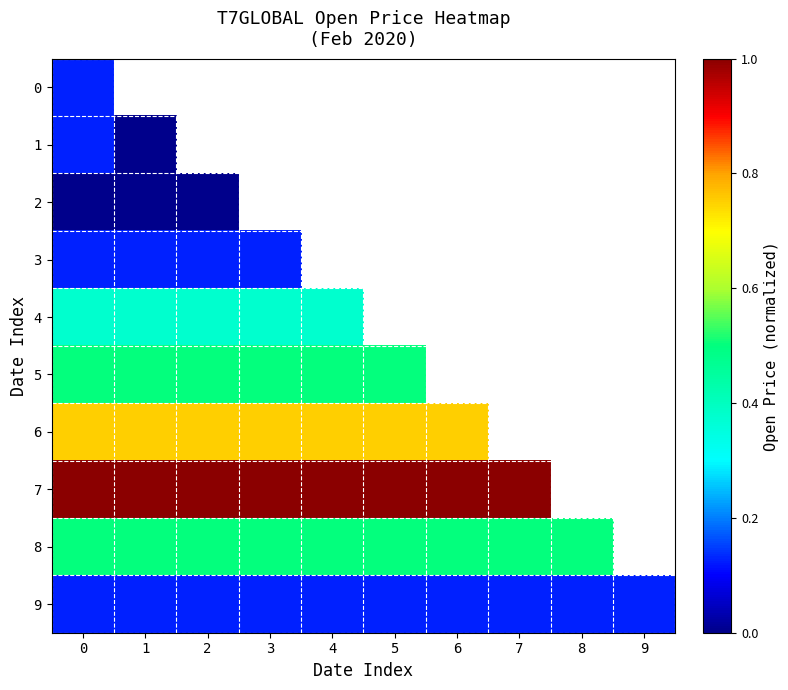

What is the maximum value for 9?

0.1